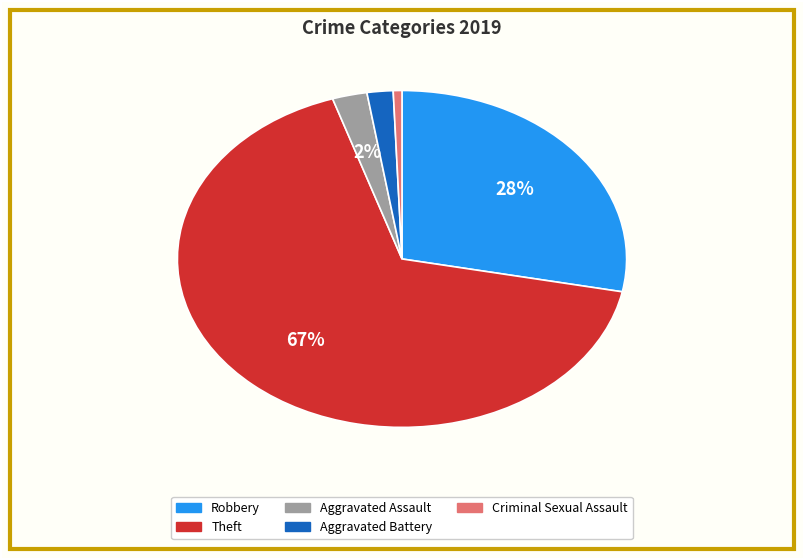

To the nearest percent, what is the difference between the largest and smallest slice percentages?

66%